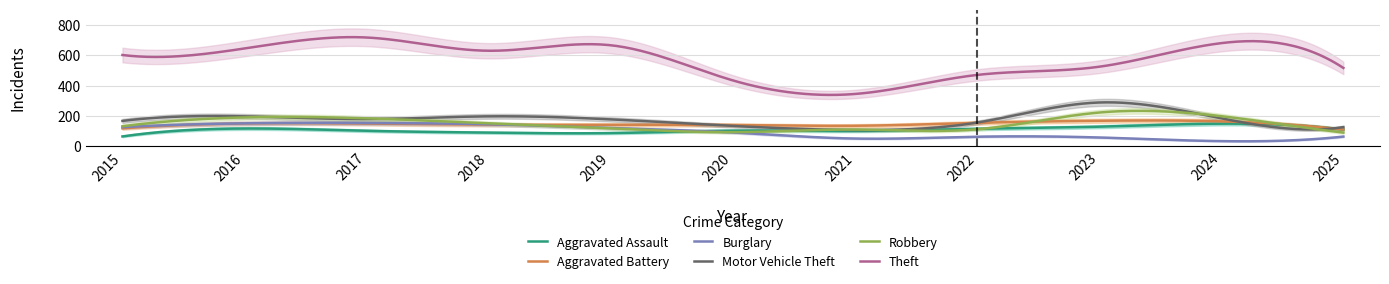

Where is the first local minimum for Aggravated Assault?

2019